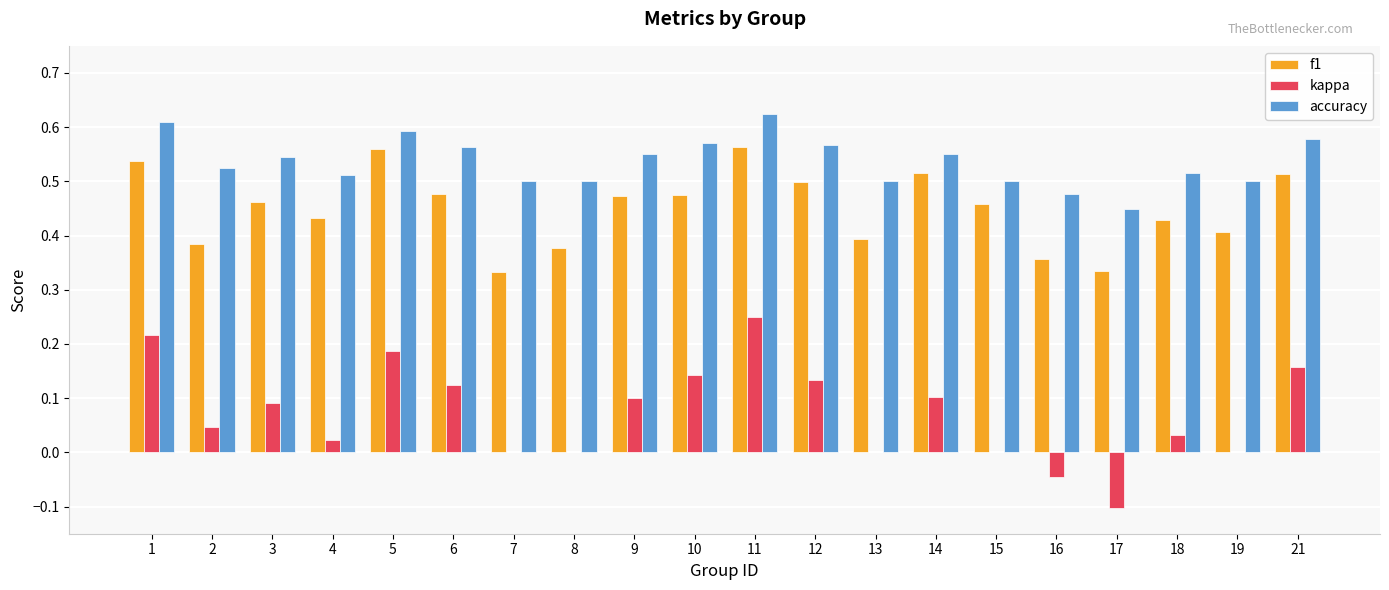

The kappa series shows 0.1 at 11. True or false?

False